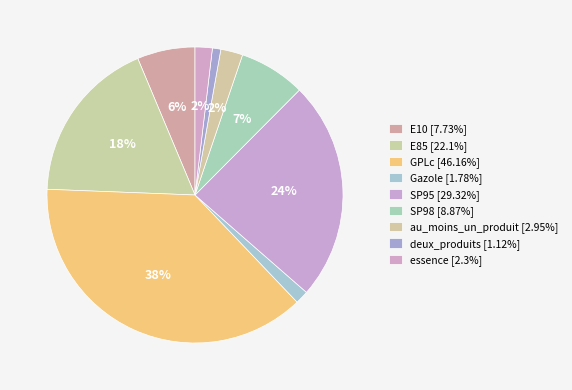

Count the number of slices in the pie.

9